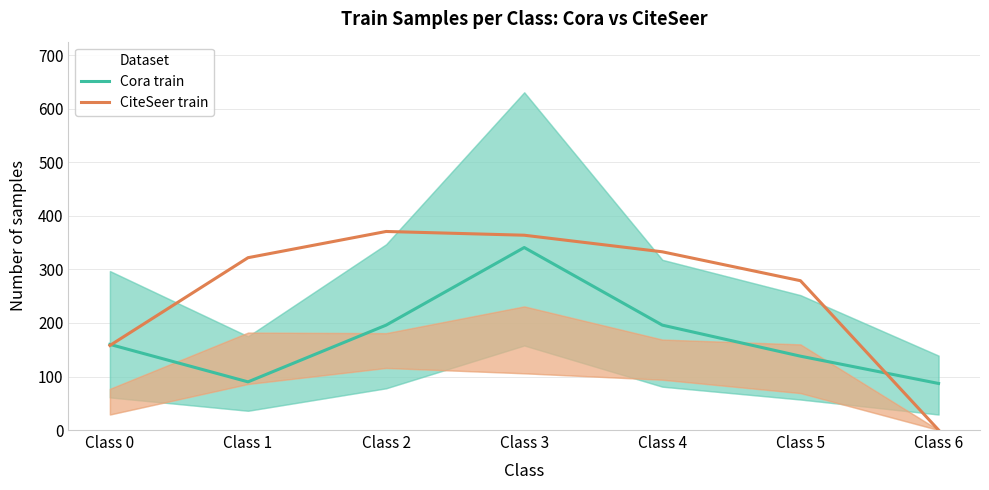

How many interior local valleys does the Cora train series have?

1